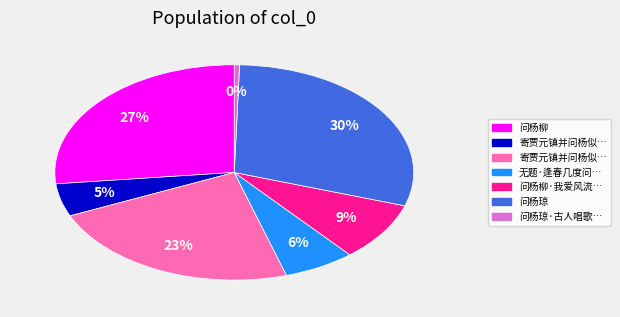

Is there a majority slice in this chart?

No